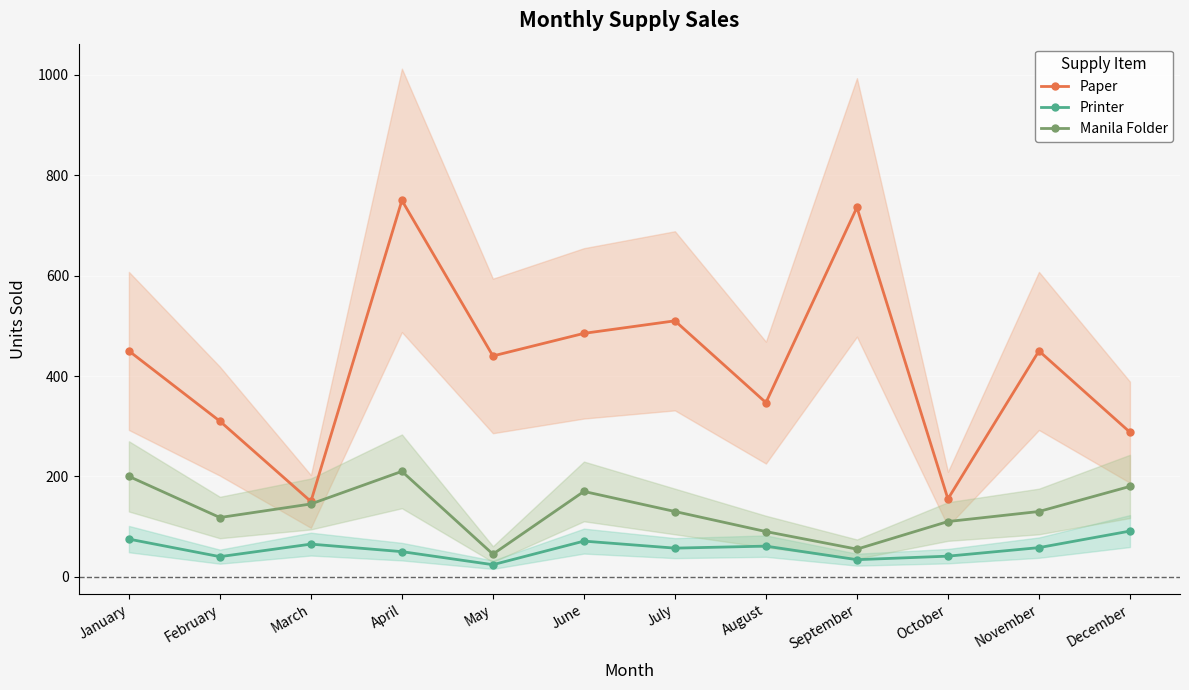

Reading left to right, list all the values displayed in this chart.

Paper: 450	310	150	750	440	485	510	347	736	155	450	288
Printer: 75	40	65	50	24	71	57	61	34	41	58	91
Manila Folder: 200	118	145	210	45	170	130	90	55	110	130	180